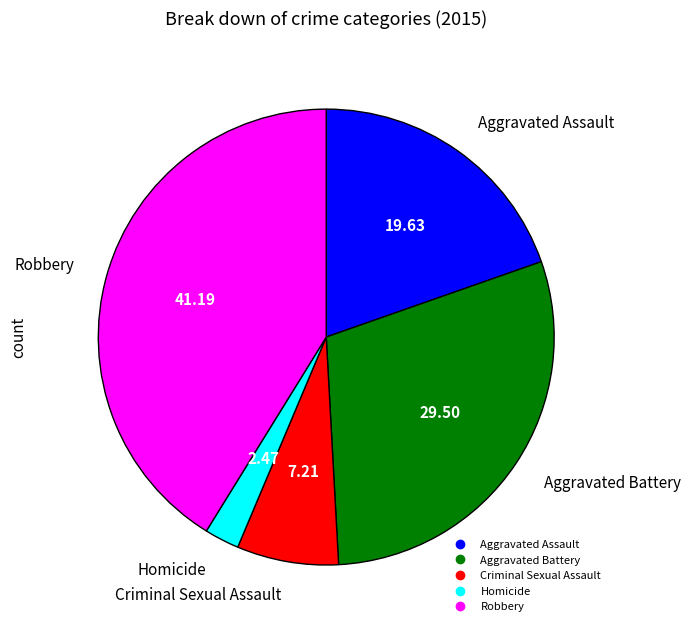

Which slice is the smallest?

Homicide